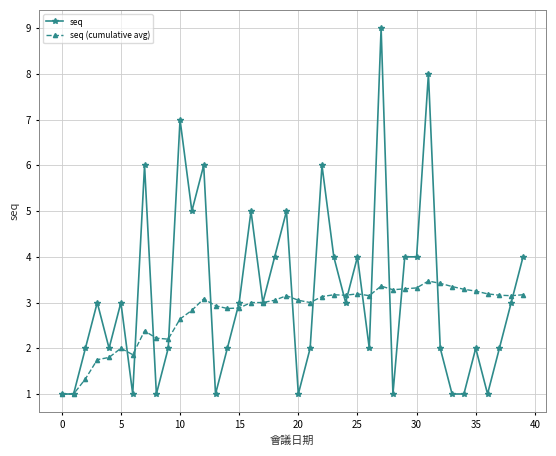

True or false: seq (cumulative avg) has more than 1 points higher than both neighbors.

True